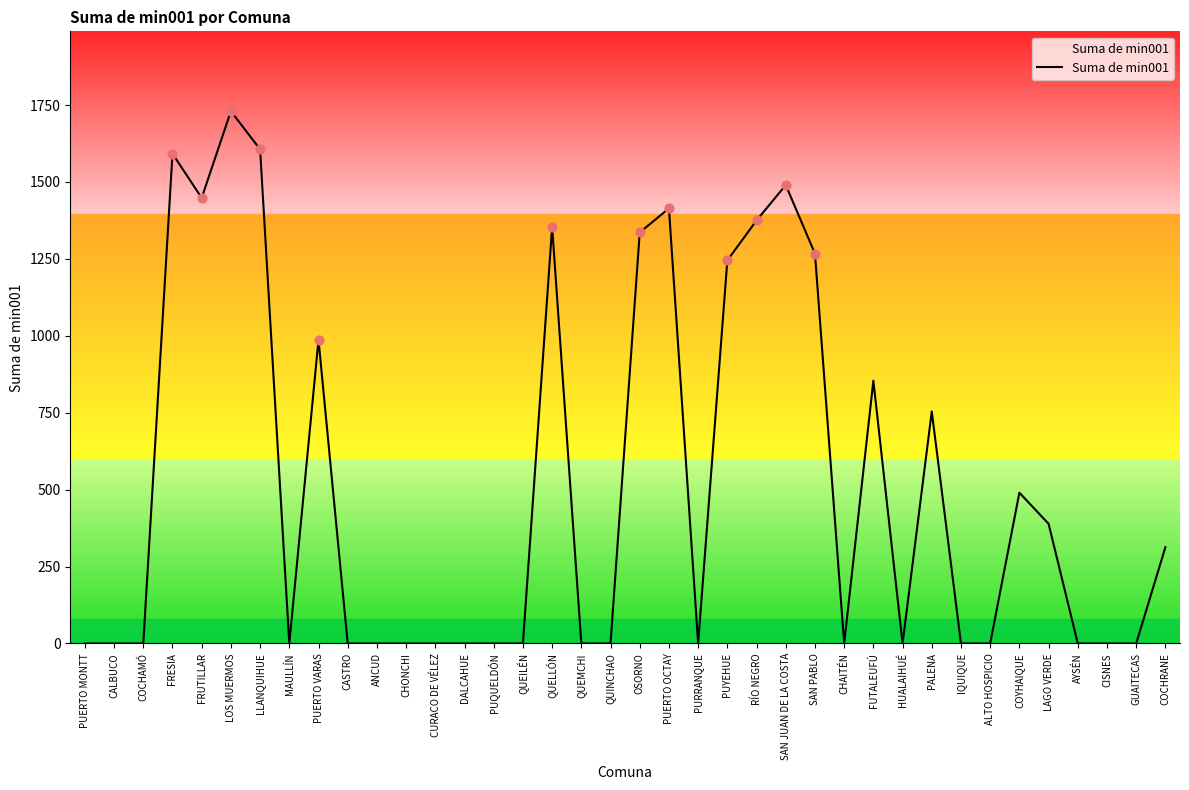

What is the change in value from FRUTILLAR to MAULLÍN?

-1448